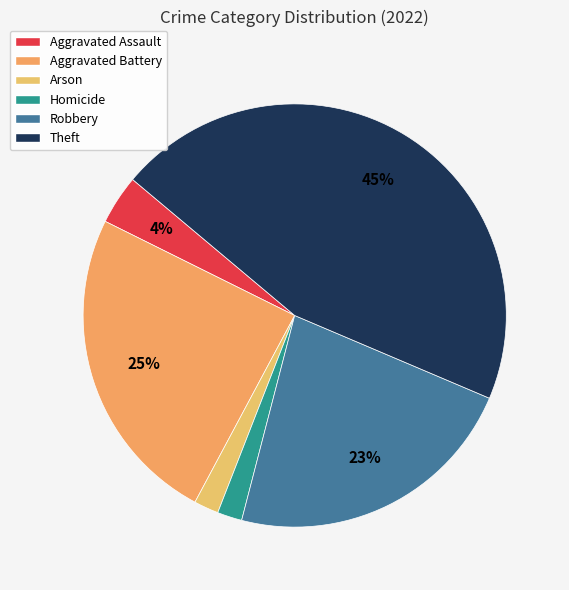

How many segments does this pie chart have?

6